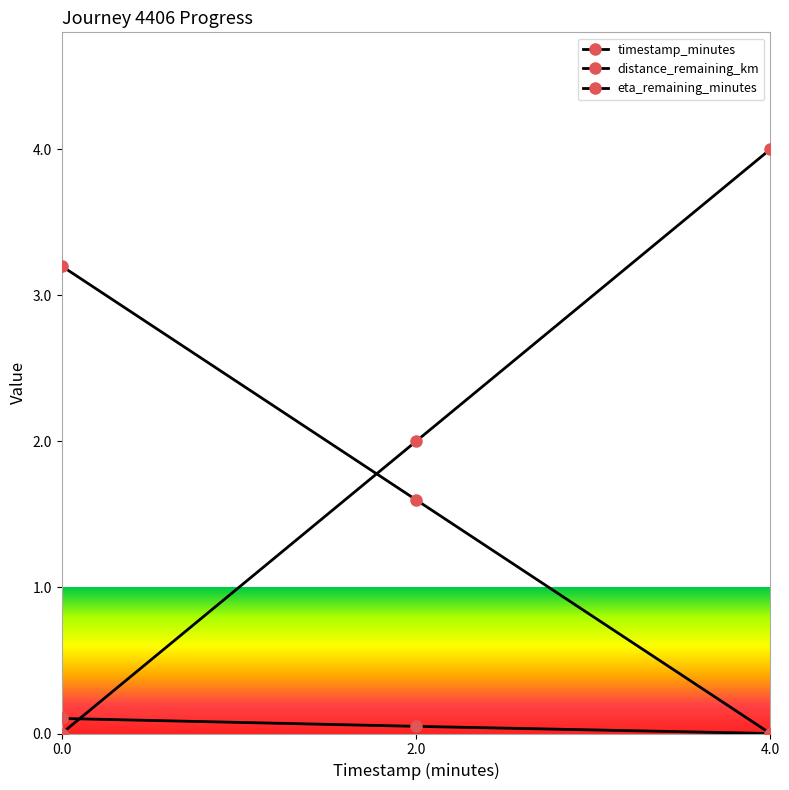

How many series are shown in this chart?

3